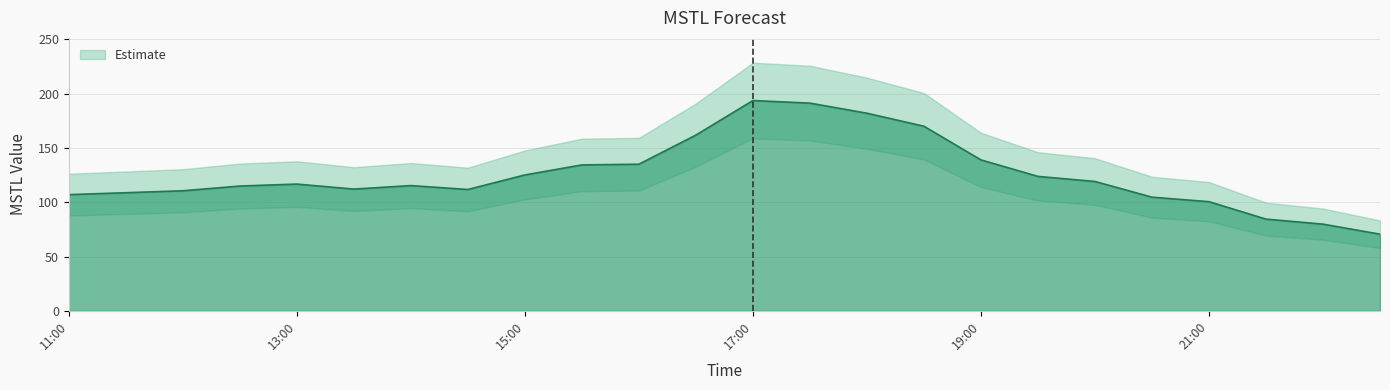

What is the label of the 10th point from the right?

2024-01-11 18:00:00